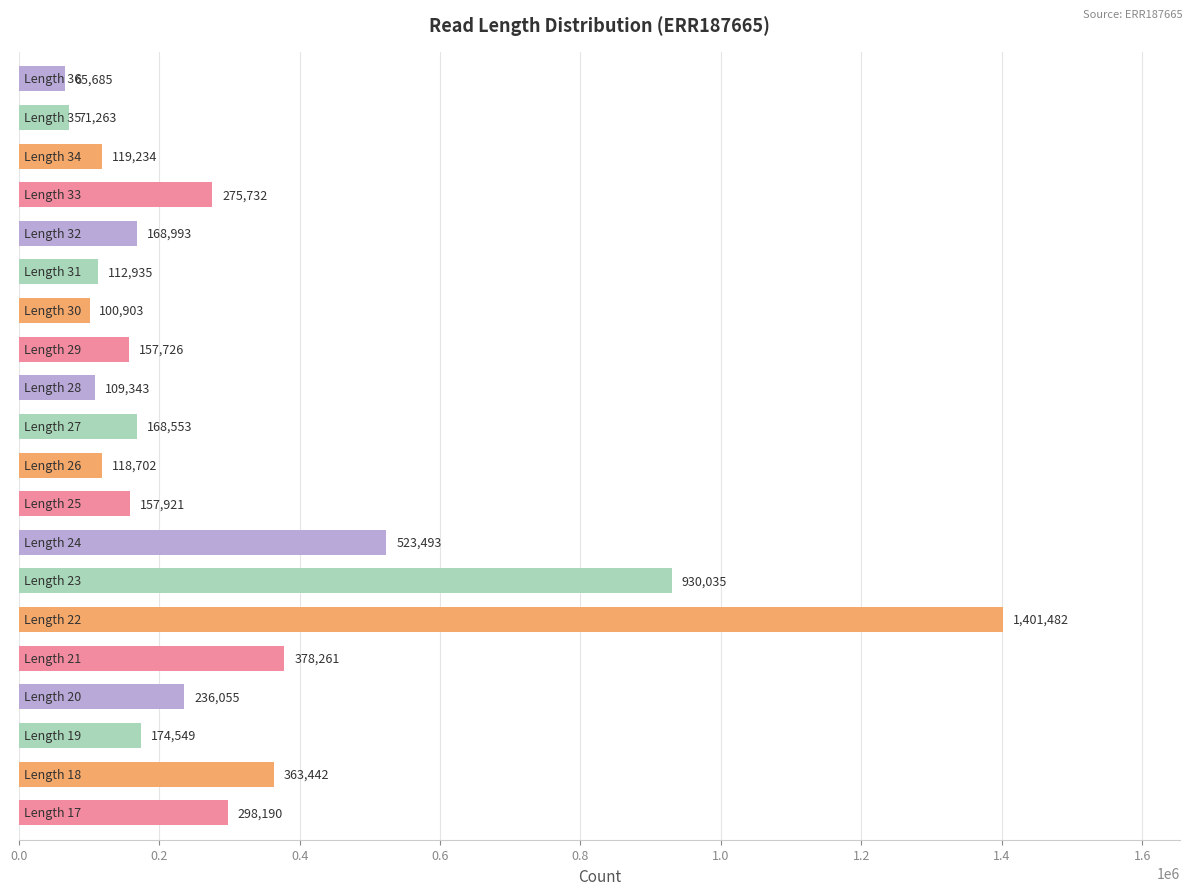

What is the minimum value shown in the chart?

65685